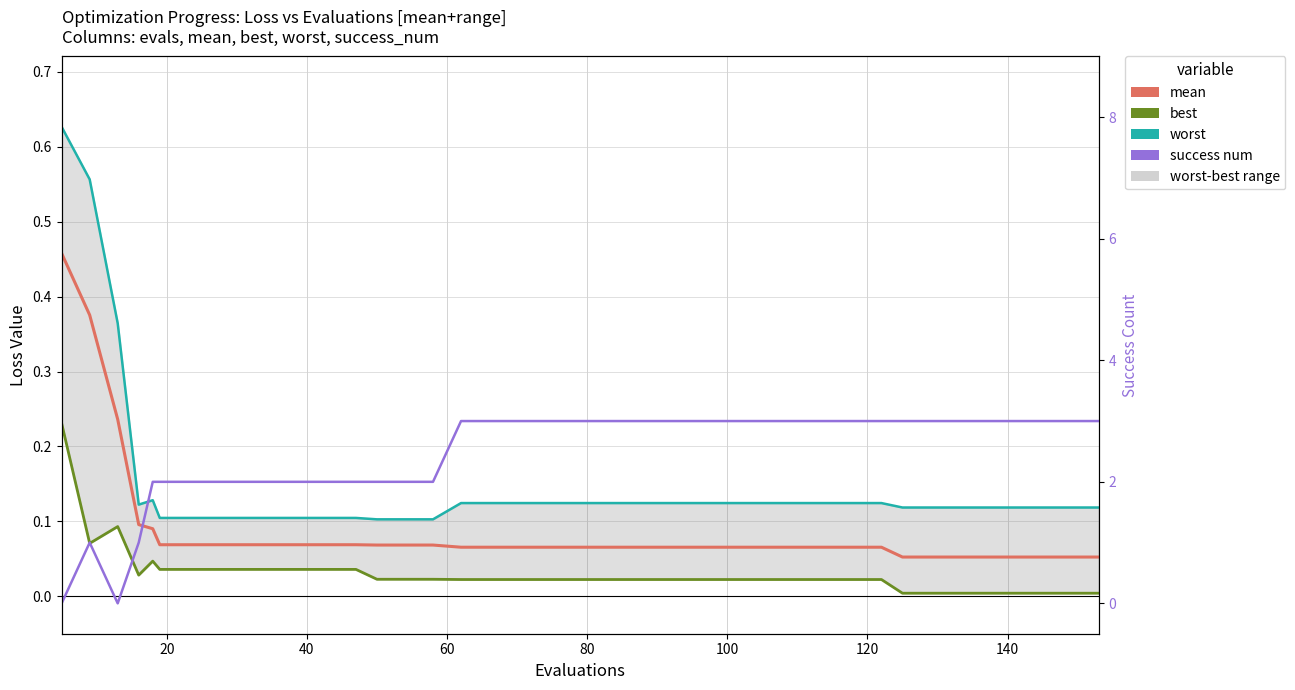

After their last crossing, which series has the higher values: success num or worst?

success num